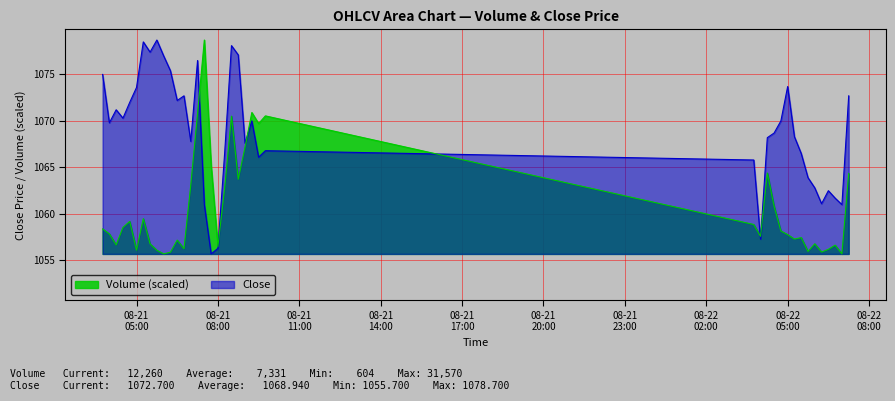

How many lines are shown in the chart?

2